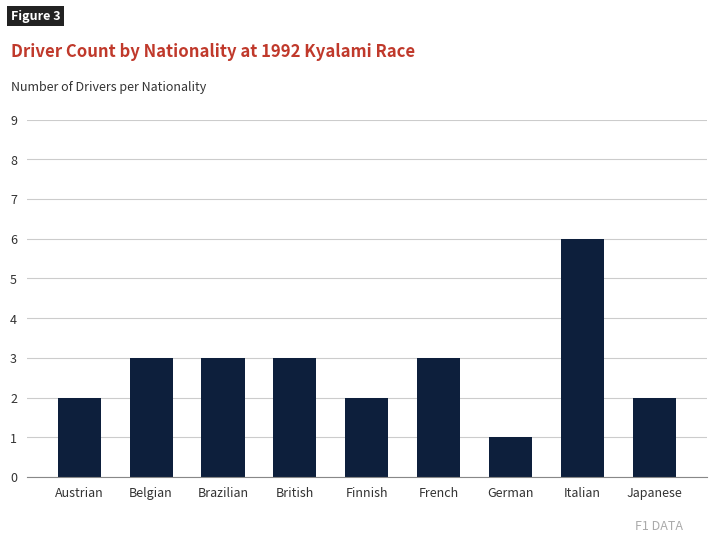

Count the values in the range 2 to 3.

7